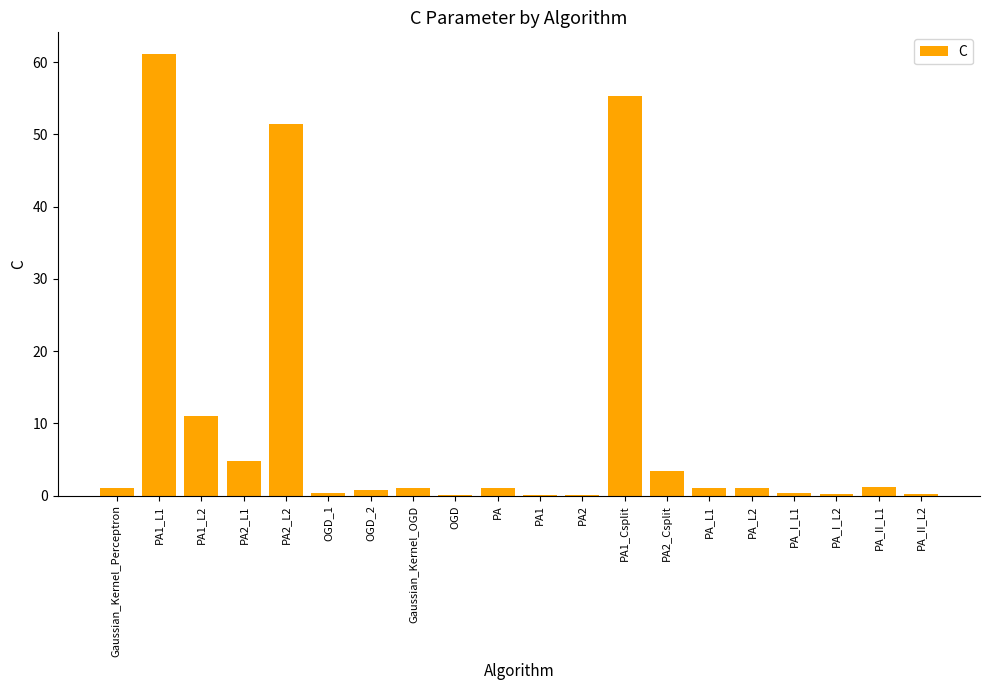

What is the change in value from PA2 to PA2_Csplit?

+3.3